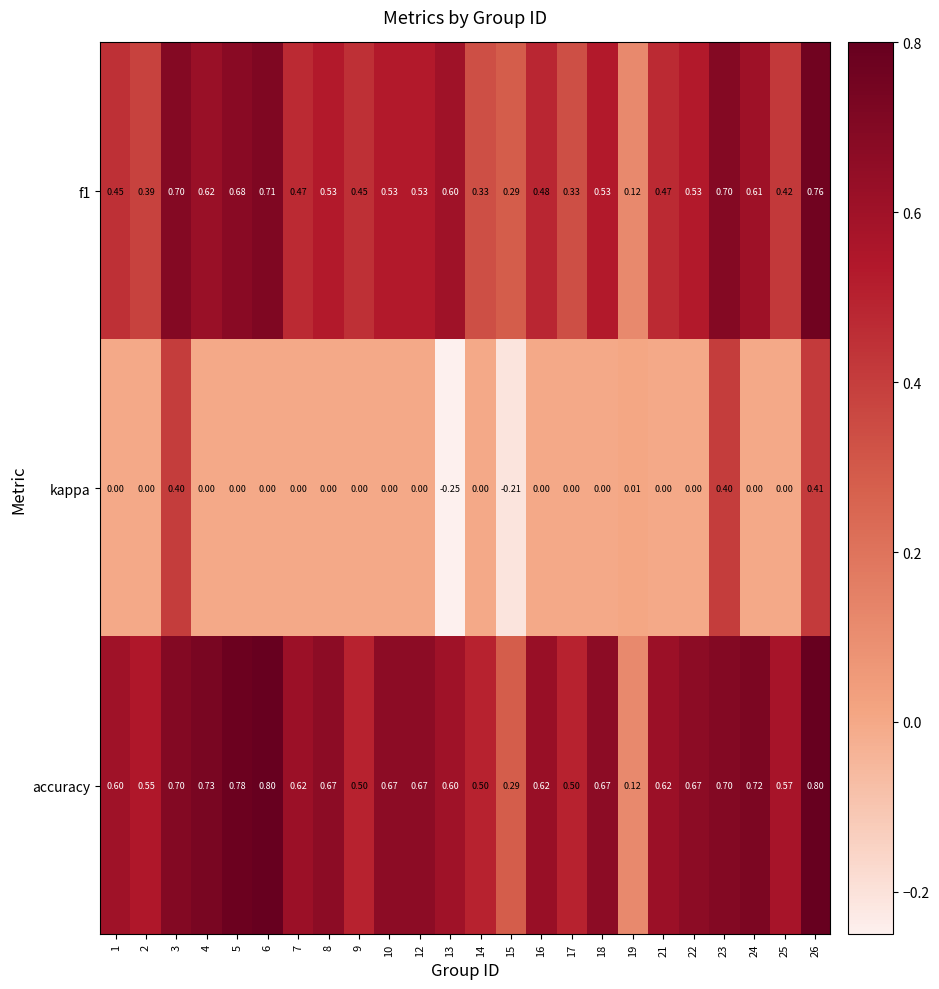

Rank the series by their maximum value, from highest to lowest.

accuracy, f1, kappa